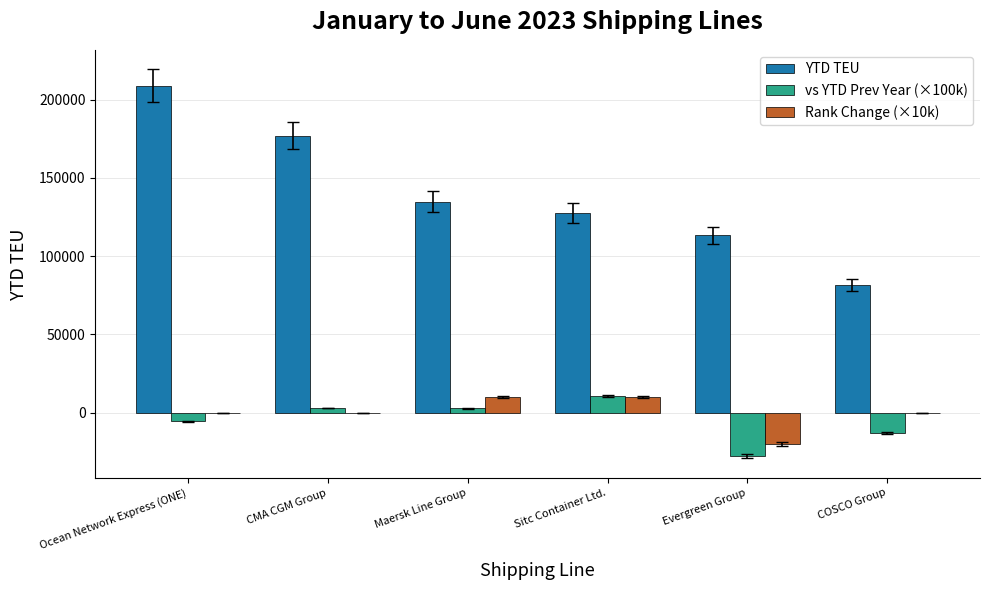

Is the value of Rank Change (×10k) at CMA CGM Group greater than the value of YTD TEU at Evergreen Group?

No